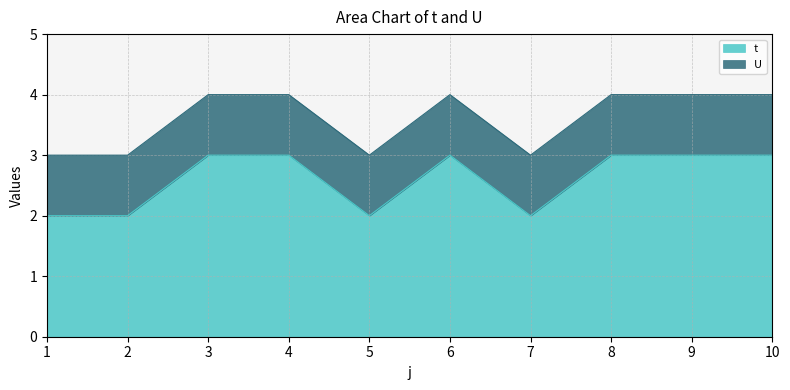

How many interior local valleys (lower than both neighbors) does the data have?

2